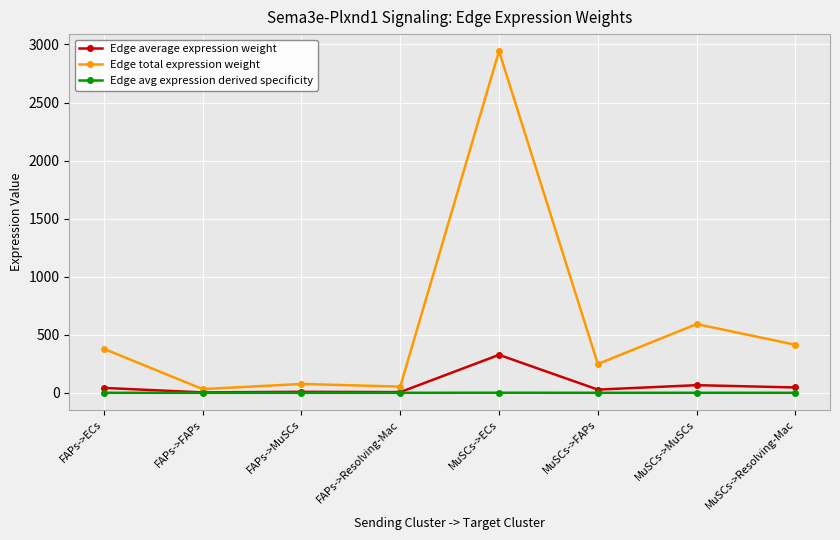

What position from the left is MuSCs->FAPs?

6